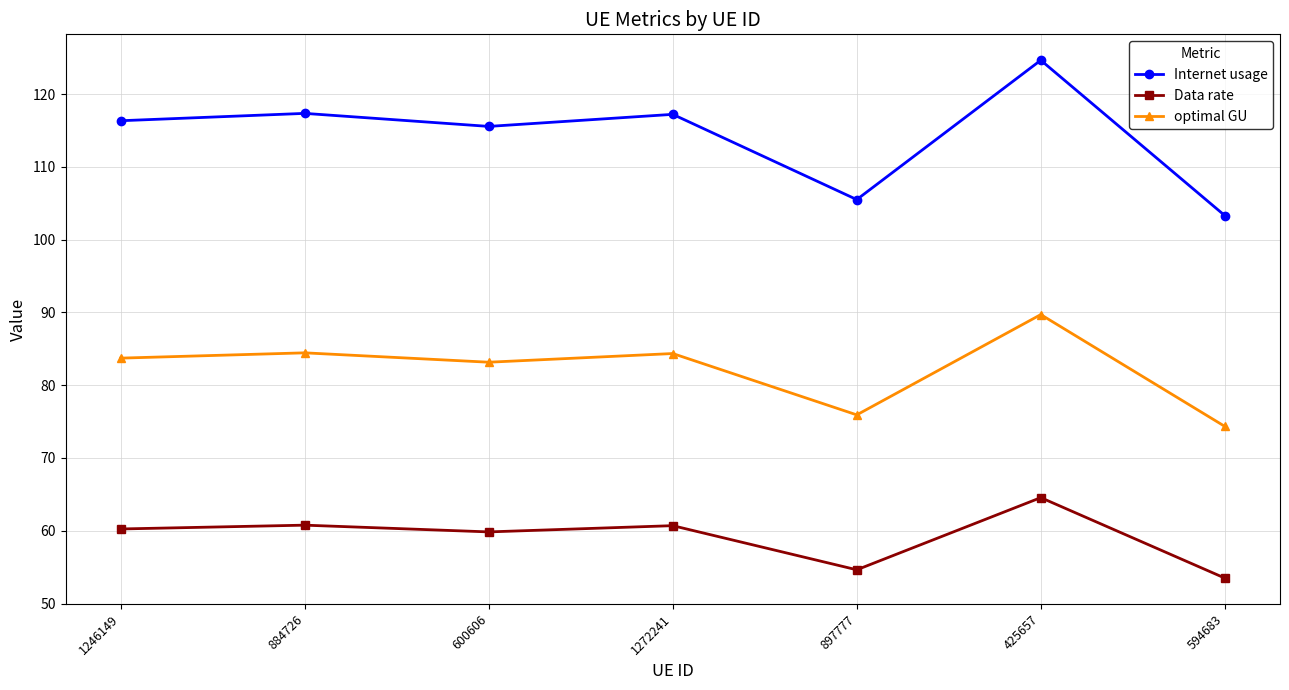

At how many categories does at least one series exceed 90?

7